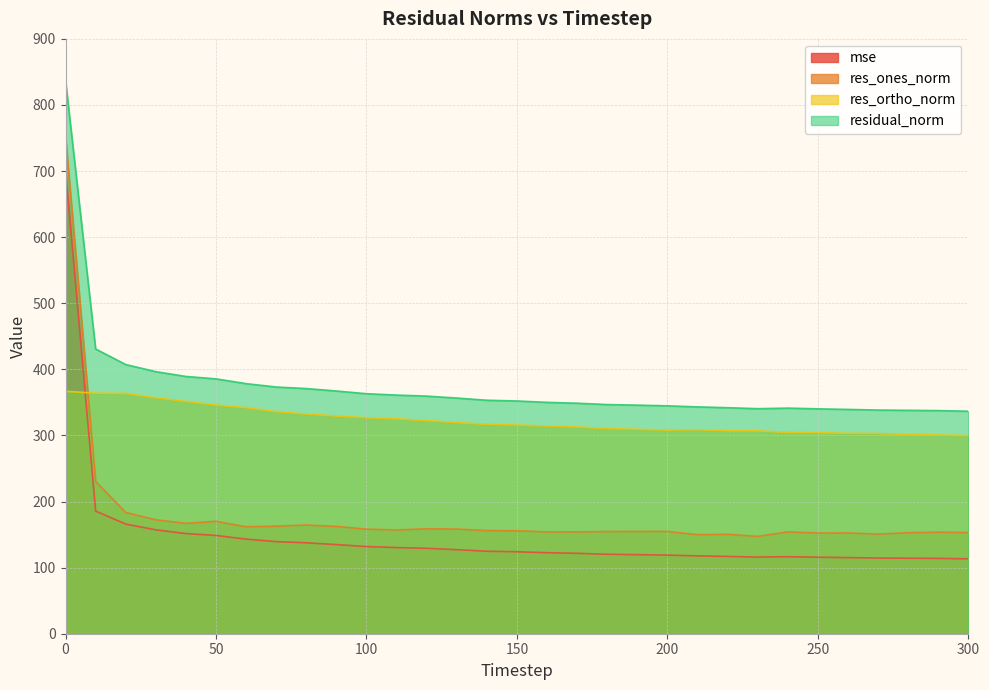

Does the chart display data point markers on the line(s)?

No